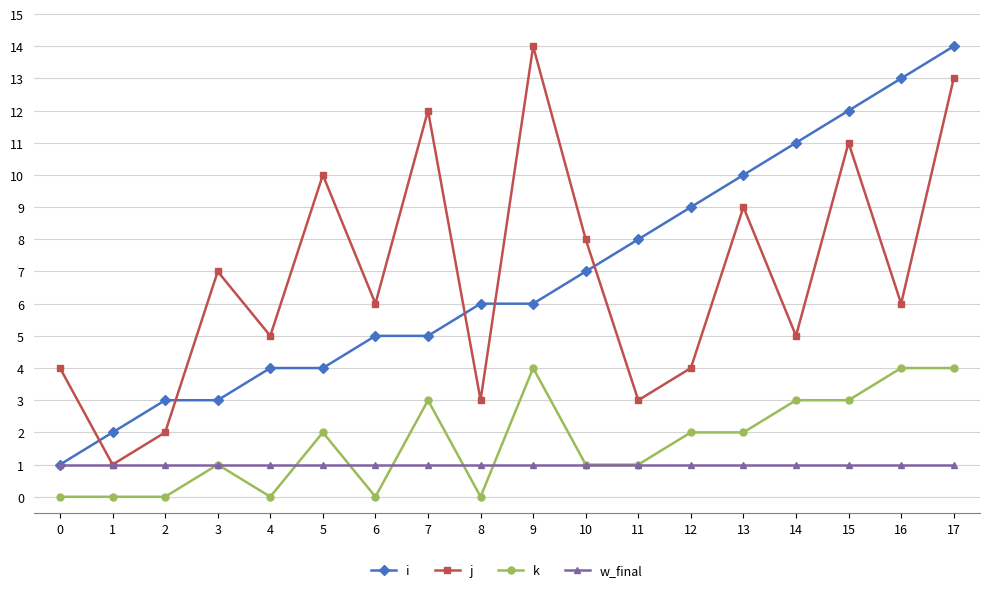

What is the highest value of the k series?

4